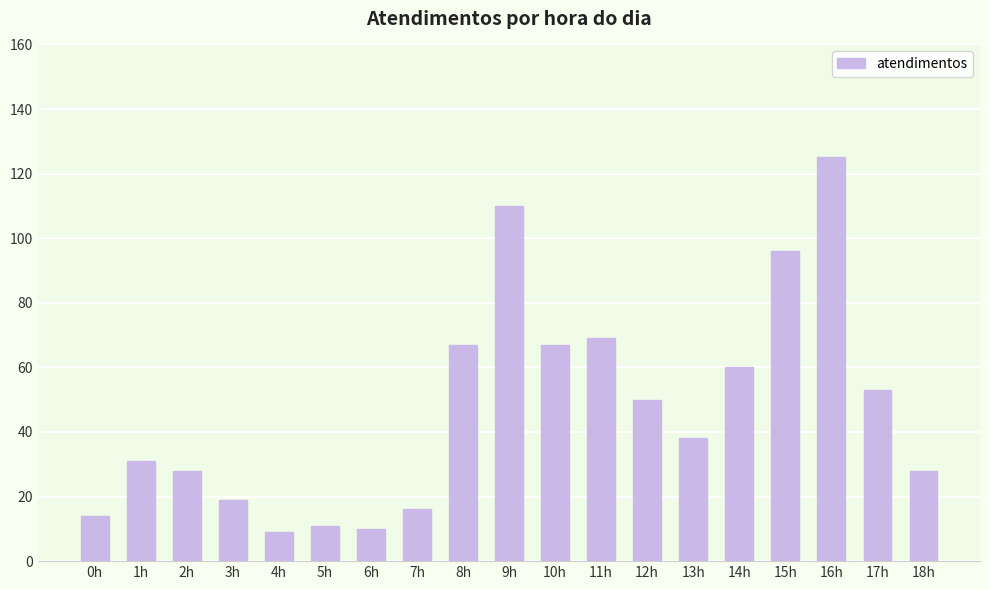

What is the maximum value shown in the chart?

125